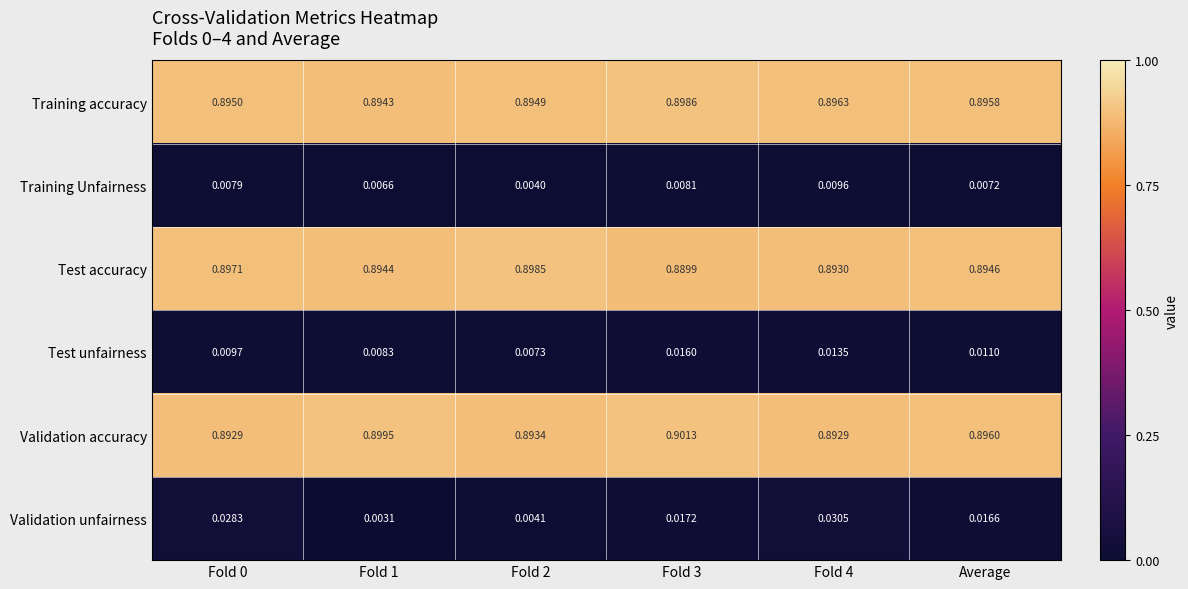

Which series has the largest range (max minus min)?

Validation unfairness